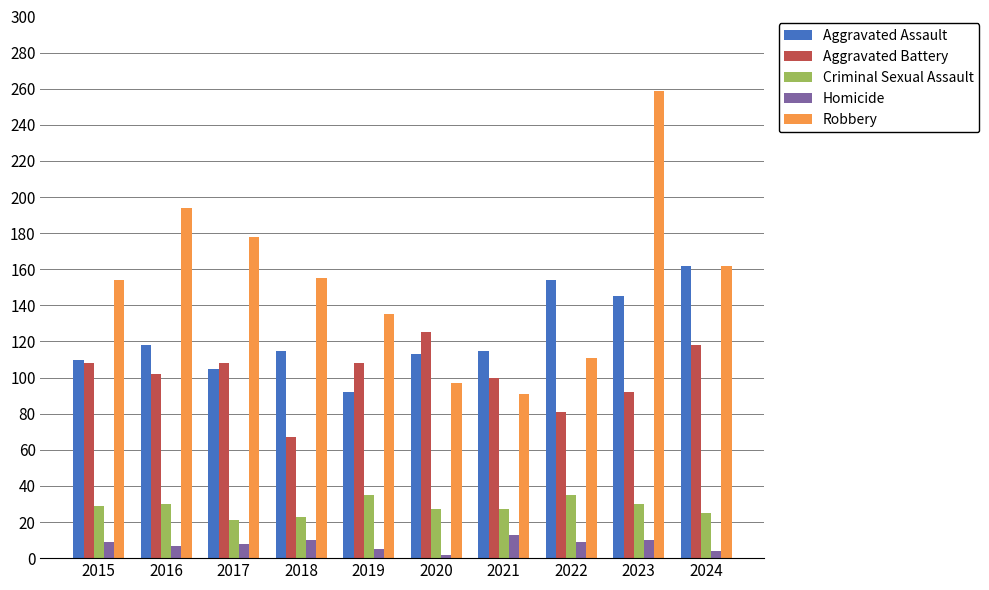

What is the lowest value of the Homicide series?

2